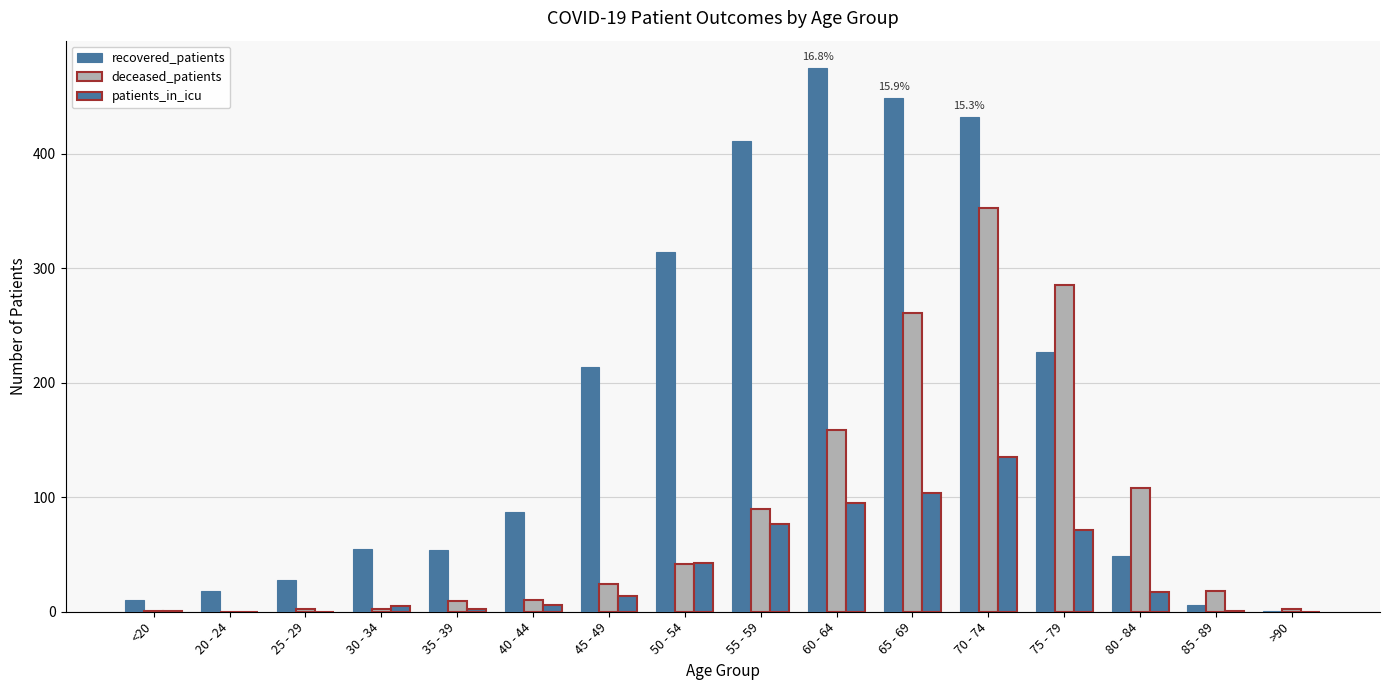

Reading left to right, list all the values displayed in this chart.

recovered_patients: <20=10	20 - 24=18	25 - 29=28	30 - 34=55	35 - 39=54	40 - 44=87	45 - 49=214	50 - 54=314	55 - 59=411	60 - 64=475	65 - 69=449	70 - 74=432	75 - 79=227	80 - 84=49	85 - 89=6	>90=1
deceased_patients: <20=1	20 - 24=0	25 - 29=2	30 - 34=2	35 - 39=9	40 - 44=10	45 - 49=24	50 - 54=42	55 - 59=90	60 - 64=159	65 - 69=261	70 - 74=353	75 - 79=285	80 - 84=108	85 - 89=18	>90=2
patients_in_icu: <20=1	20 - 24=0	25 - 29=0	30 - 34=5	35 - 39=2	40 - 44=6	45 - 49=14	50 - 54=43	55 - 59=77	60 - 64=95	65 - 69=104	70 - 74=135	75 - 79=71	80 - 84=17	85 - 89=1	>90=0